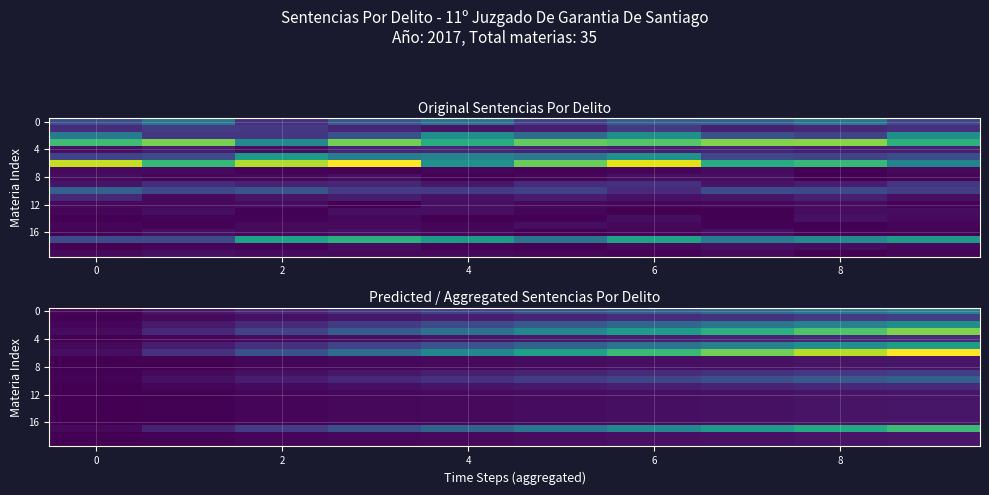

How many values in the row_12 series exceed 1?

6